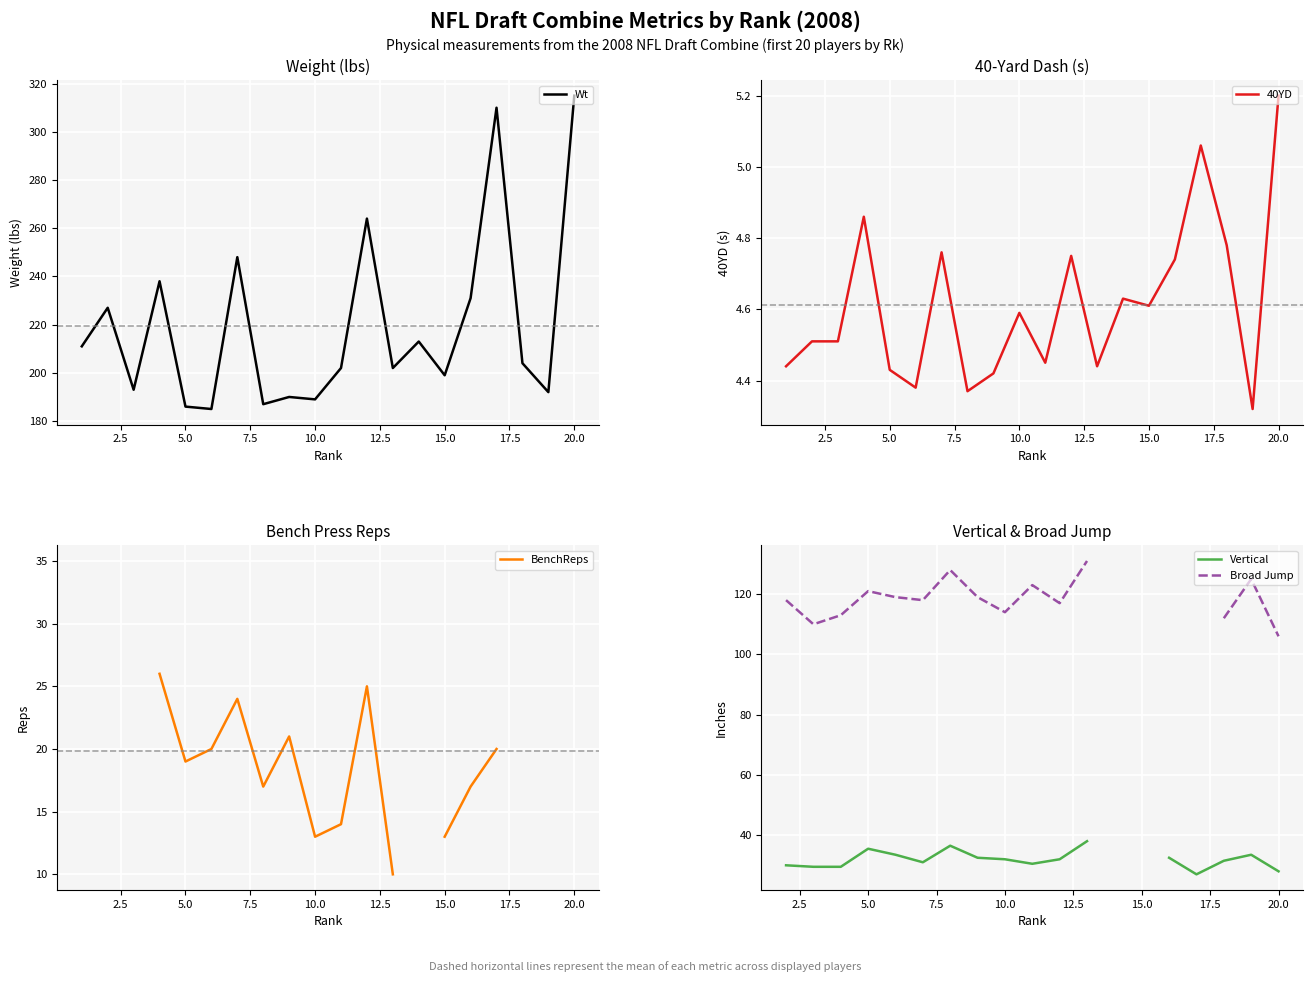

What are all the series names shown in the legend?

Wt, 40YD, BenchReps, Vertical, Broad Jump